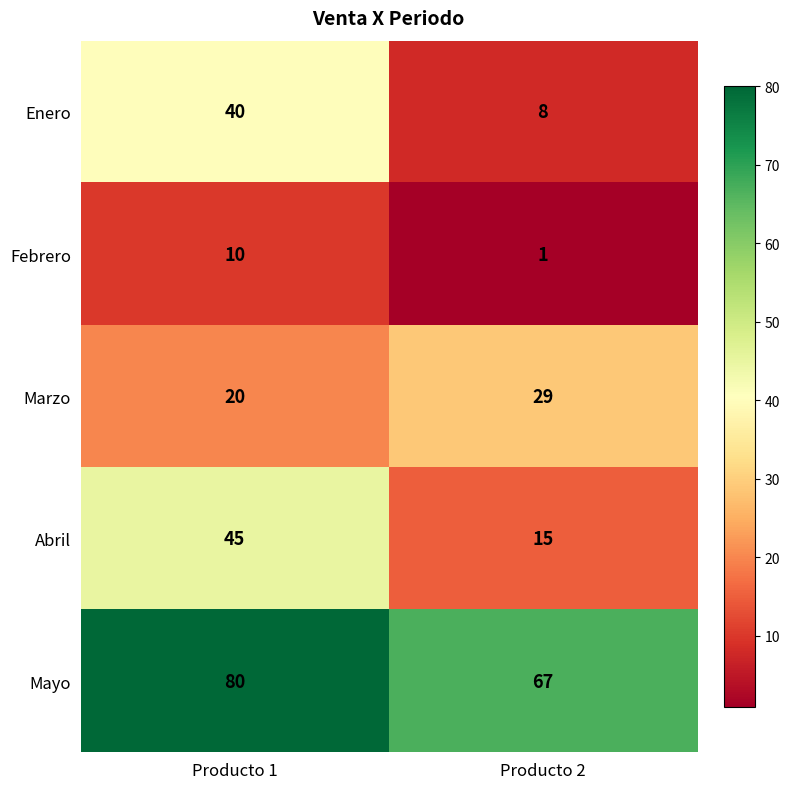

What is the spread (max minus min) of values at Producto 1?

70